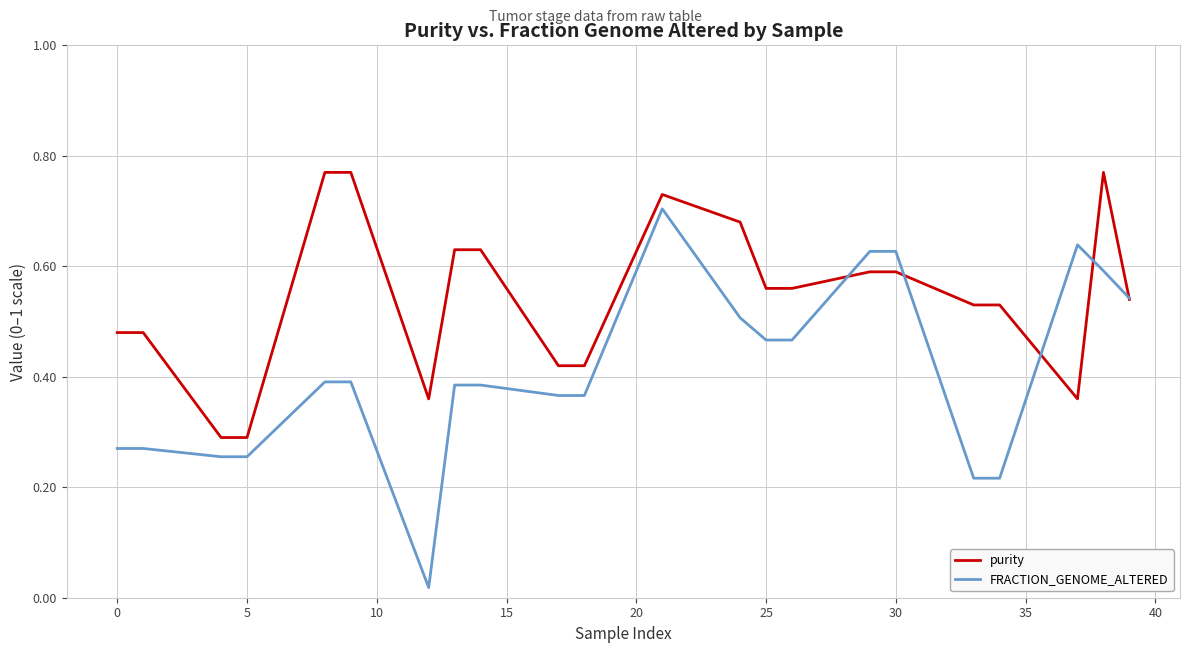

Which series has the largest total across all categories?

purity